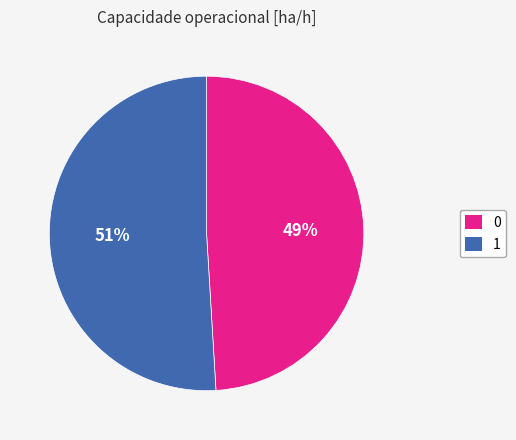

To the nearest percent, what portion does 0 represent?

49%